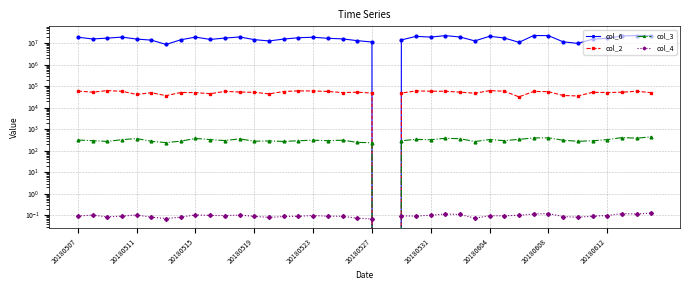

True or false: col_4 and col_2 cross at least once.

False